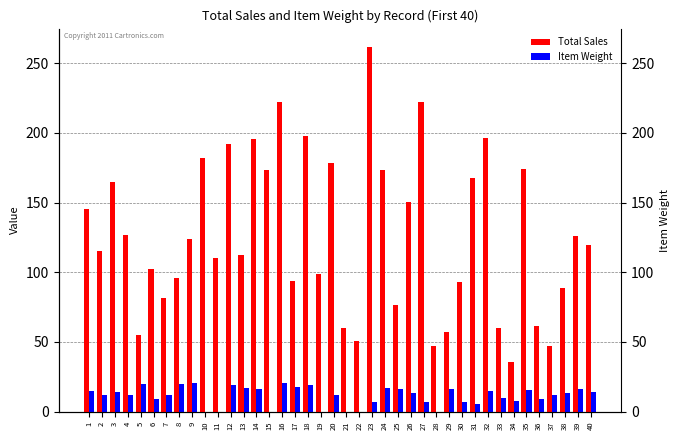

What is the difference between the maximum and second lowest values in the Total Sales series?

214.8